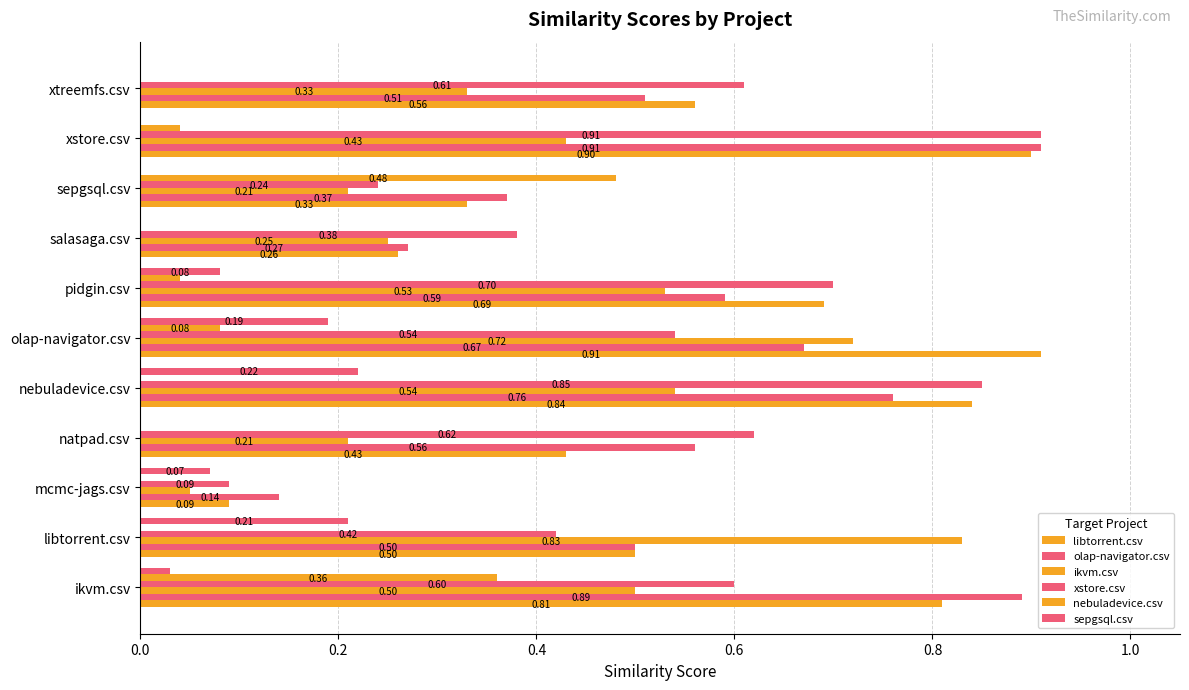

What is the difference between the maximum and minimum values in the libtorrent.csv series?

0.8